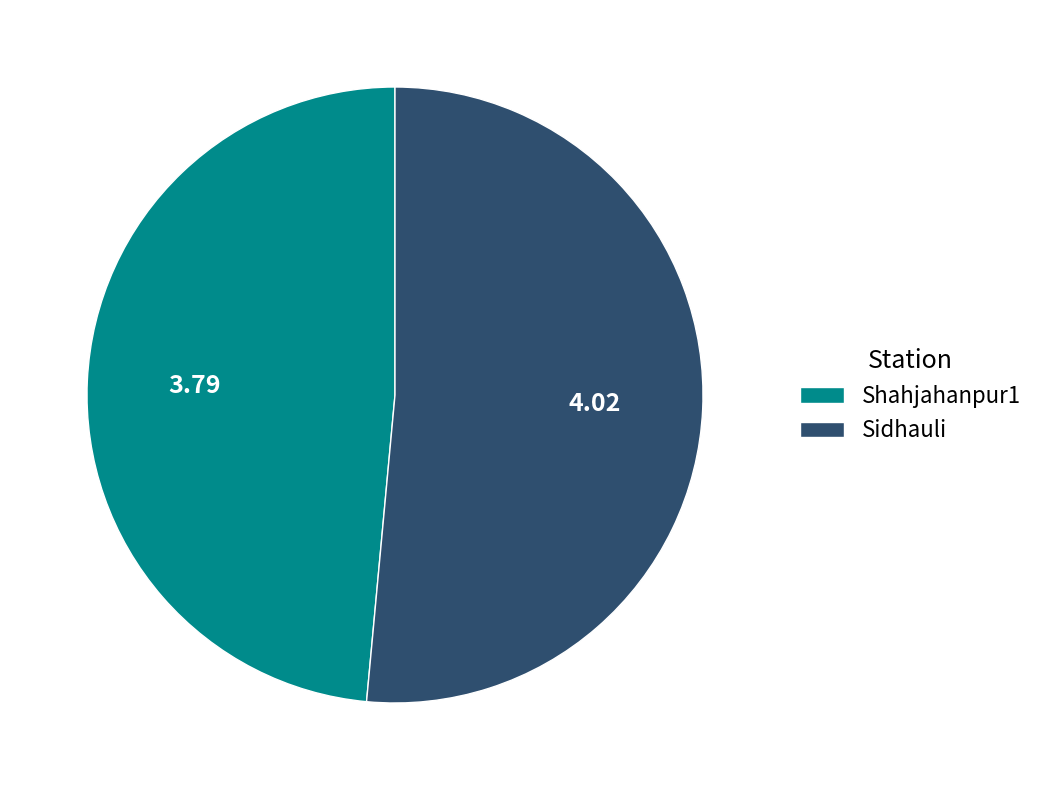

Is the sum of Sidhauli and Shahjahanpur1 greater than half?

Yes